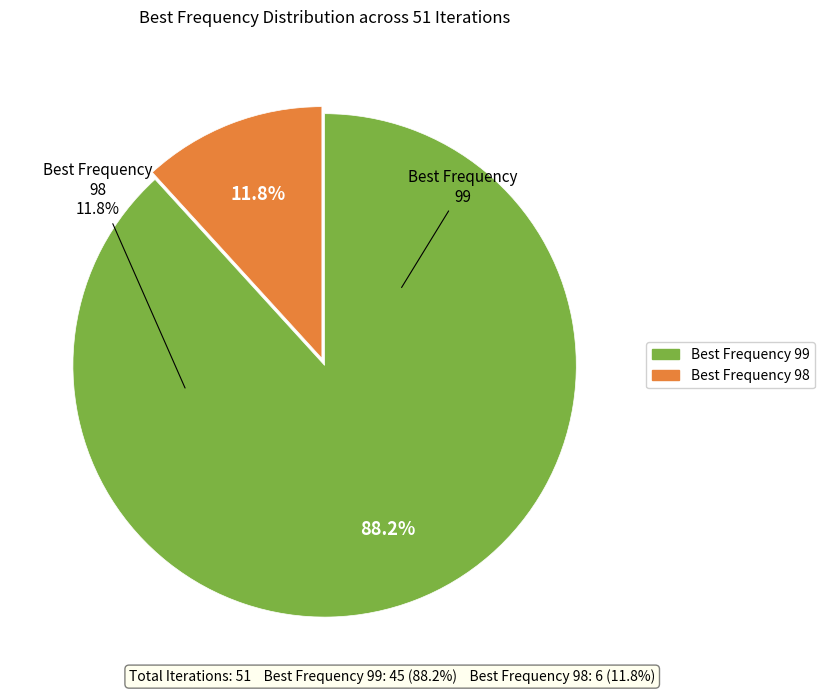

What is the majority slice?

Best Frequency 99